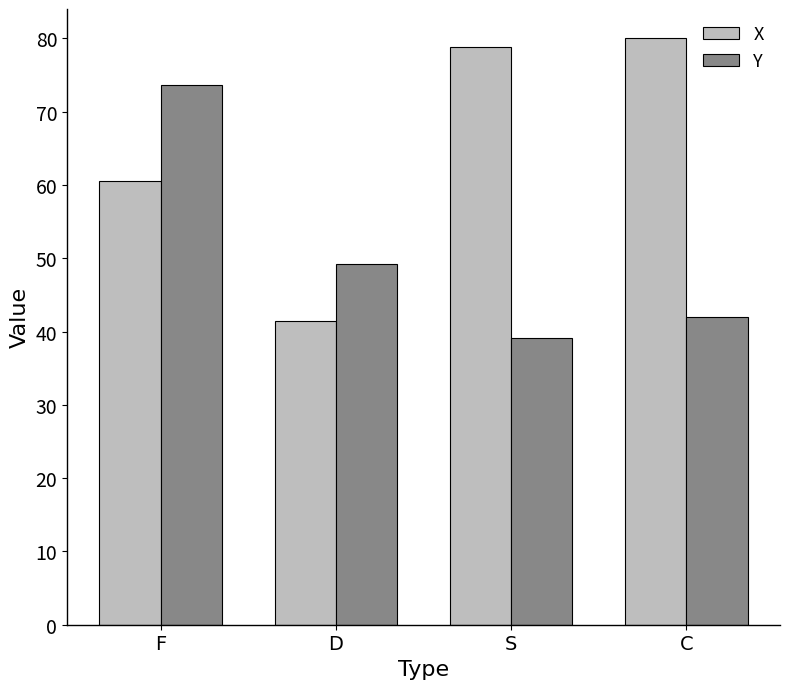

What value does the X series have at S?

78.8